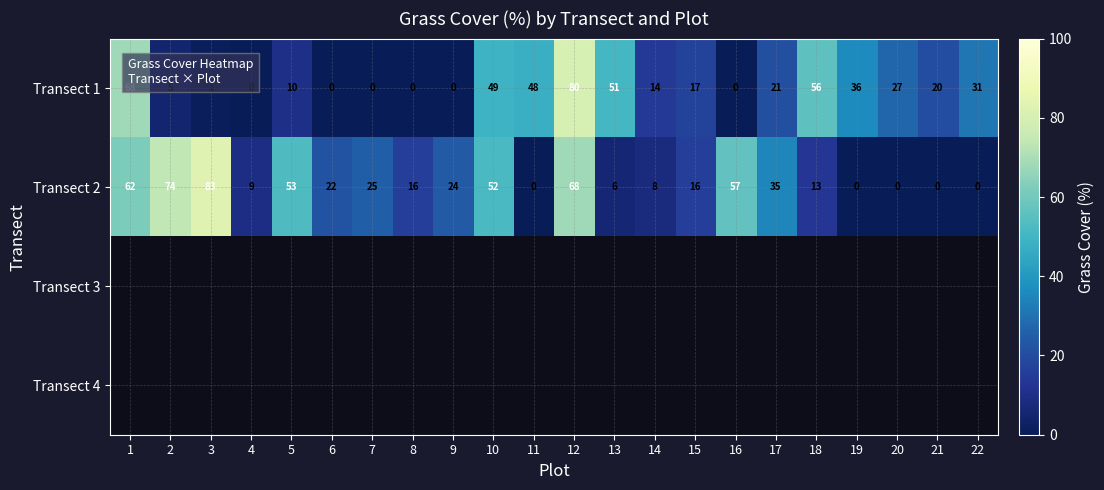

Which category has the highest value in the Transect 1 series?

12